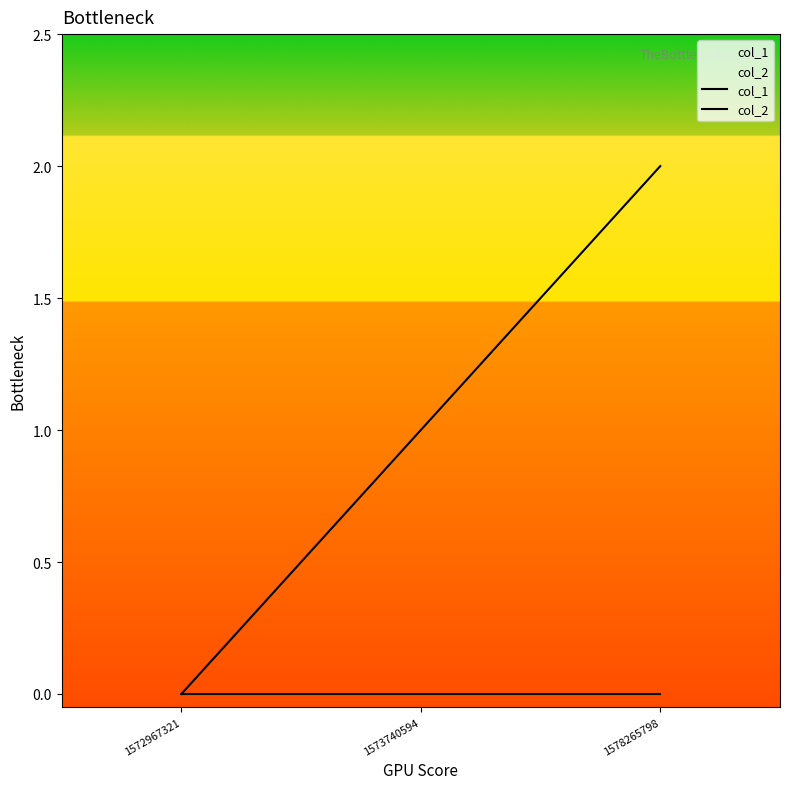

Which series changed the most between 1572967321 and 1573740594?

col_1